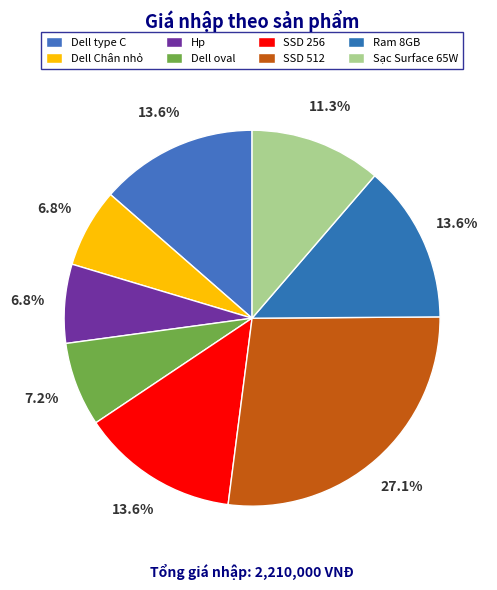

What portion of the pie excludes Dell Chân nhỏ?

93.2%